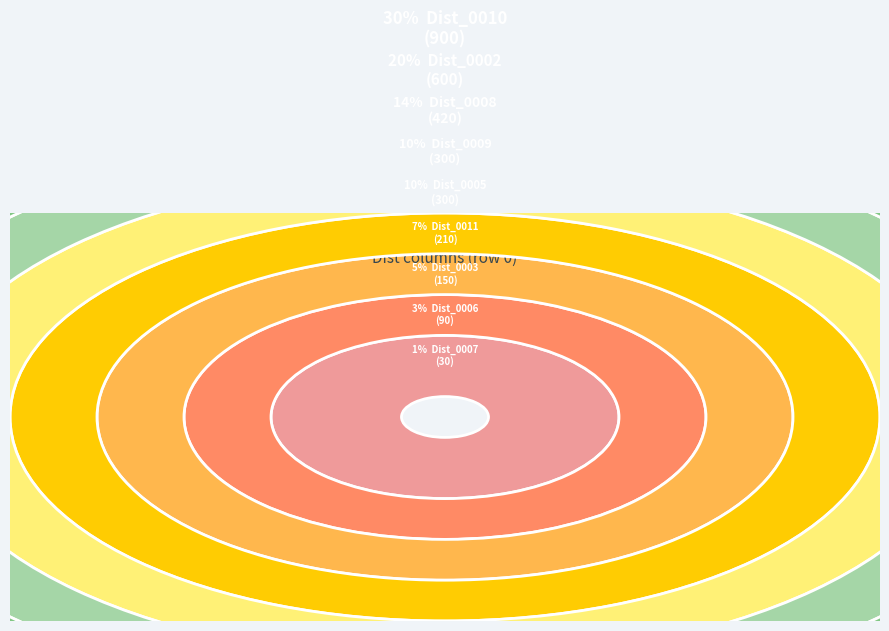

Is it true that Dist_0010 is 40% of the pie?

False